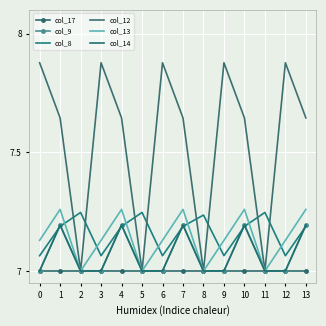

Reading right to left, what are all the values shown in this chart?

col_17: 13=7.0	12=7.0	11=7.0	10=7.0	9=7.0	8=7.0	7=7.0	6=7.0	5=7.0	4=7.0	3=7.0	2=7.0	1=7.0	0=7.0
col_9: 13=7.2	12=7.0	11=7.0	10=7.2	9=7.0	8=7.0	7=7.2	6=7.0	5=7.0	4=7.2	3=7.0	2=7.0	1=7.2	0=7.0
col_8: 13=7.2	12=7.1	11=7.2	10=7.2	9=7.1	8=7.2	7=7.2	6=7.1	5=7.2	4=7.2	3=7.1	2=7.2	1=7.2	0=7.1
col_12: 13=7.6	12=7.9	11=7.0	10=7.6	9=7.9	8=7.0	7=7.6	6=7.9	5=7.0	4=7.6	3=7.9	2=7.0	1=7.6	0=7.9
col_13: 13=7.3	12=7.1	11=7.0	10=7.3	9=7.1	8=7.0	7=7.3	6=7.1	5=7.0	4=7.3	3=7.1	2=7.0	1=7.3	0=7.1
col_14: 13=7.2	12=7.0	11=7.0	10=7.2	9=7.0	8=7.0	7=7.2	6=7.0	5=7.0	4=7.2	3=7.0	2=7.0	1=7.2	0=7.0